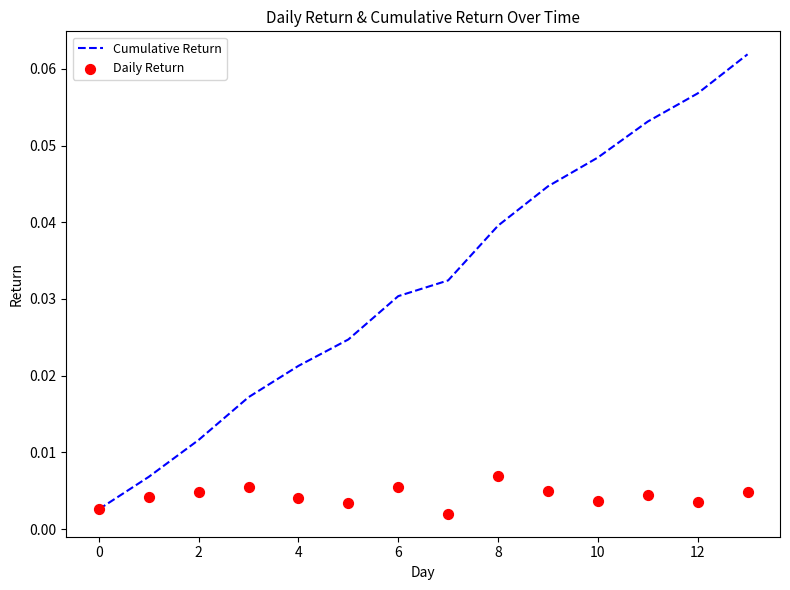

Which series reaches the minimum Y coordinate?

Daily Return